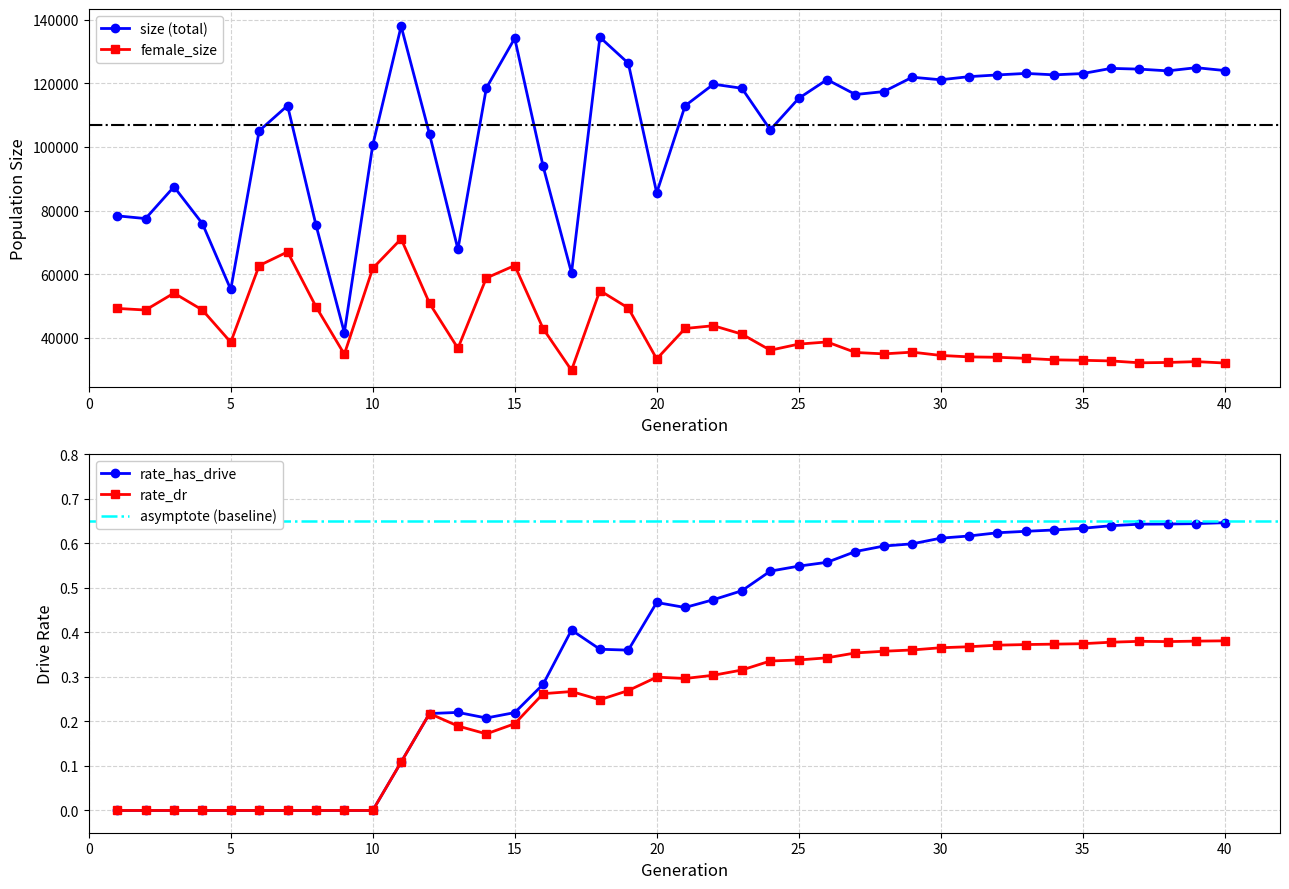

Rank the series at 12 from highest to lowest value.

size, female_size, rate_has_drive, rate_dr